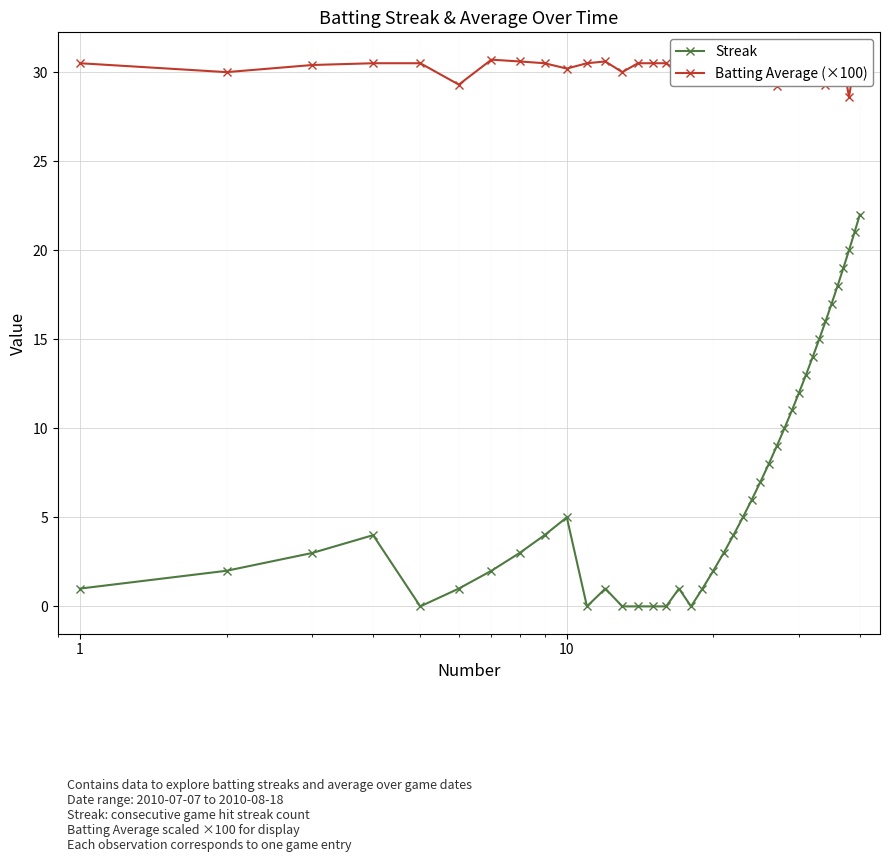

Which series has the widest spread of values?

Streak